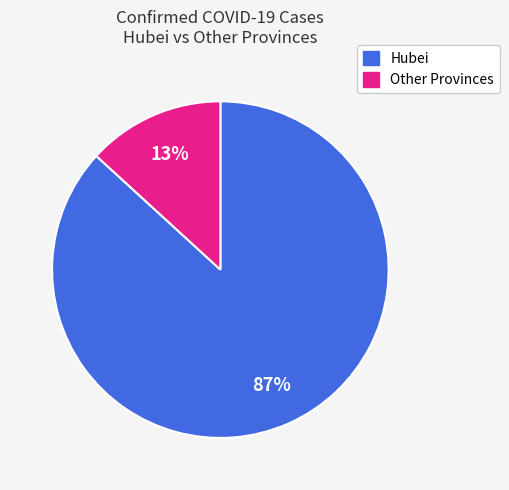

To the nearest percent, what is the difference between the largest and smallest slice percentages?

74%